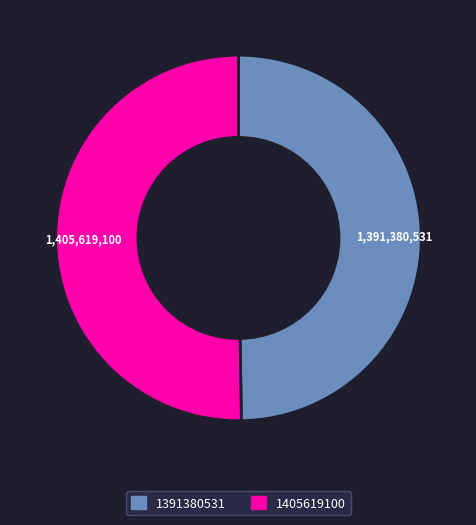

What is the ratio of the value at 1405619100 to the value at 1391380531?

1.0